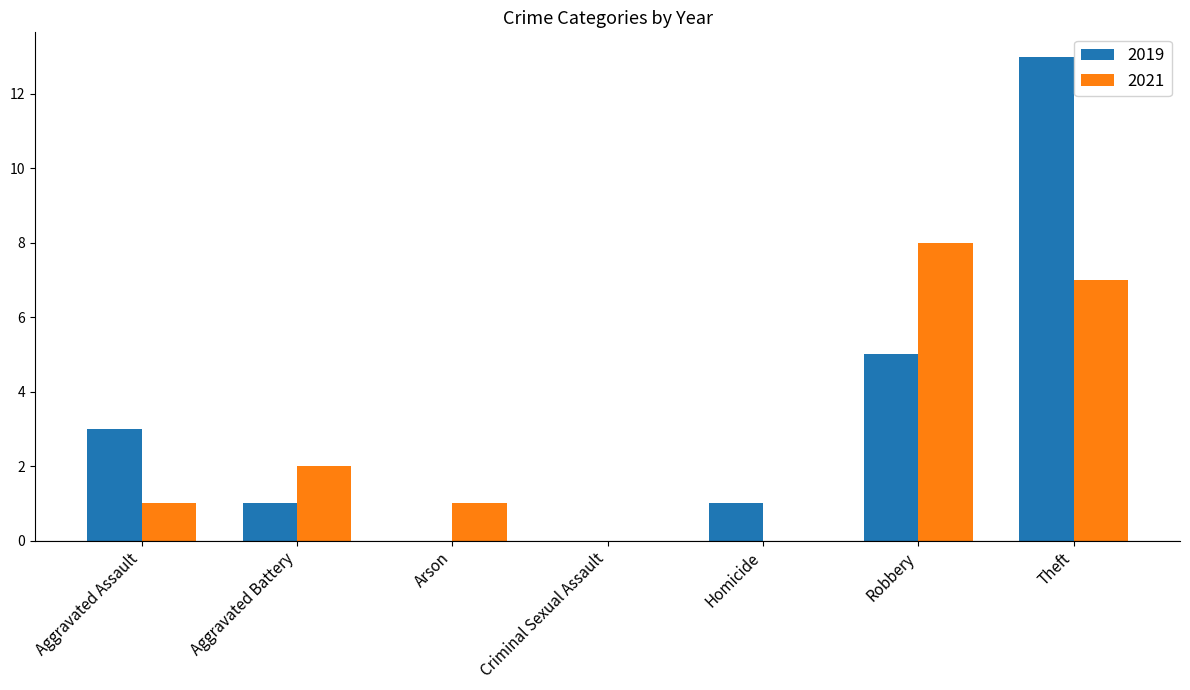

How many groups of bars are there?

7